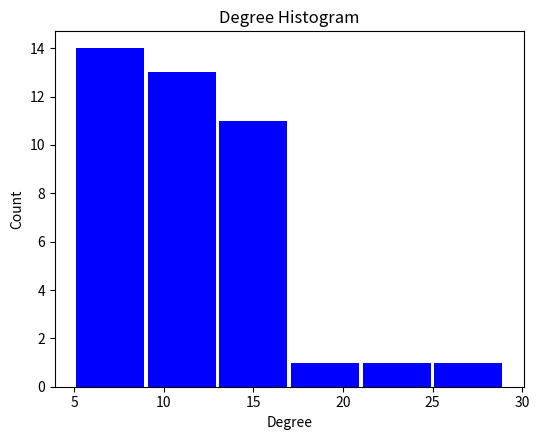

Reading left to right, list every bar in this chart as the range it spans on the x-axis followed by its height. The values are not printed on the chart, so give them approximately, as read against the axis.

5 to 9: 14
9 to 13: 13
13 to 17: 11
17 to 21: 1
21 to 25: 1
25 to 29: 1